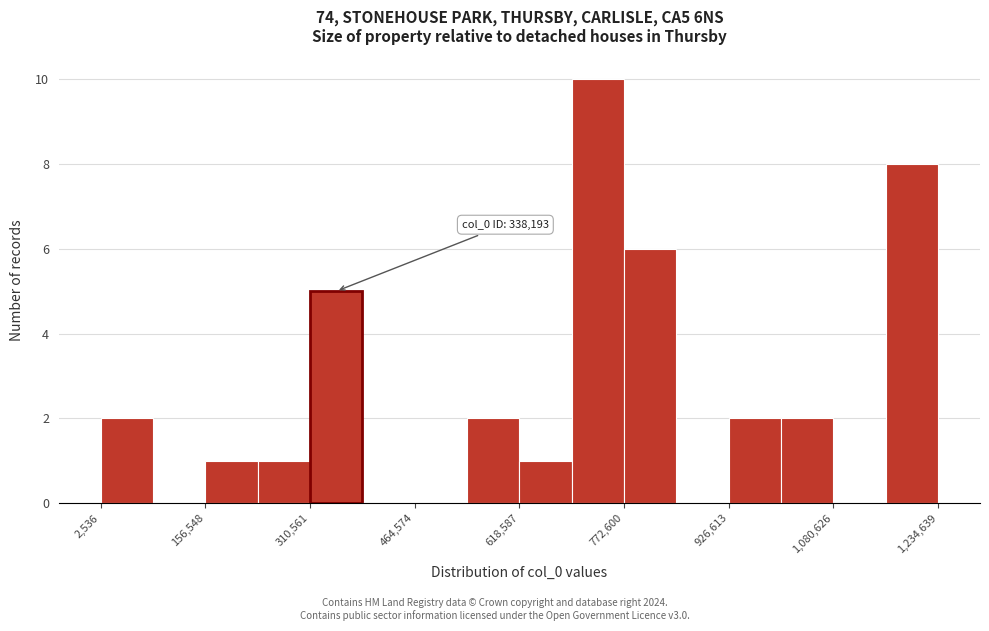

Around what value on the x-axis is the tallest bar? Give the approximate position of its centre, as read against the axis.

740000